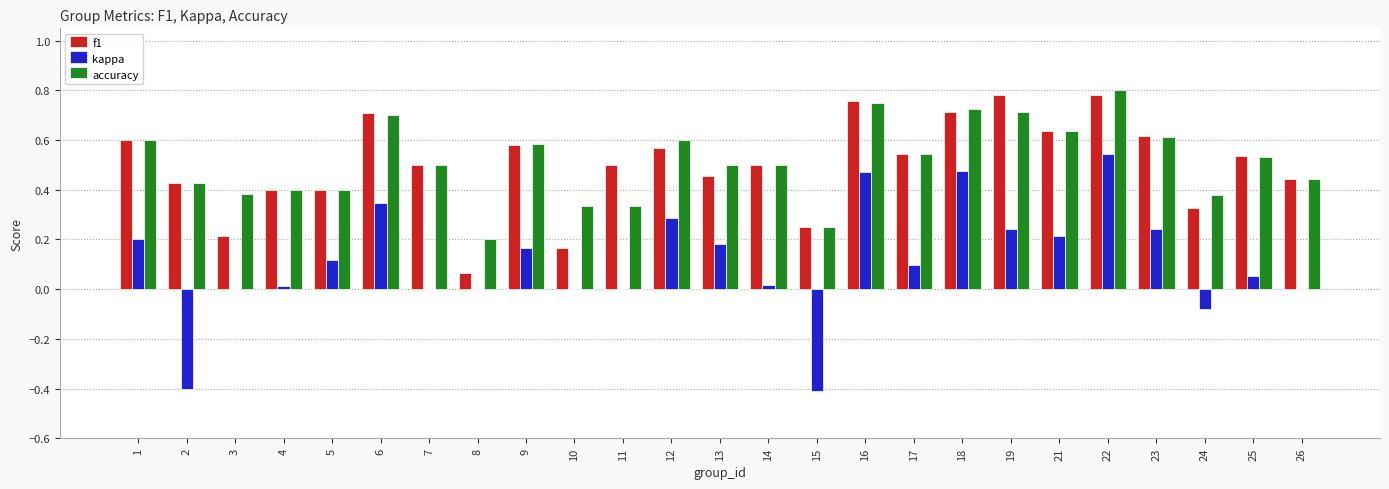

At which label does accuracy reach its peak?

22